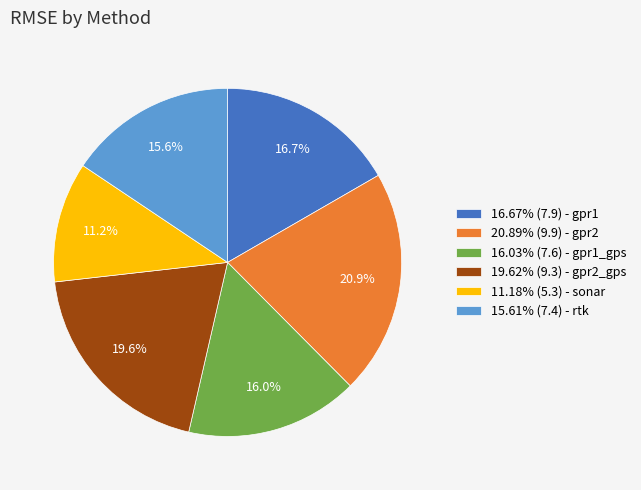

Approximately how many times larger is the value at 16.03% (7.6) - gpr1_gps compared to 16.67% (7.9) - gpr1?

1.0